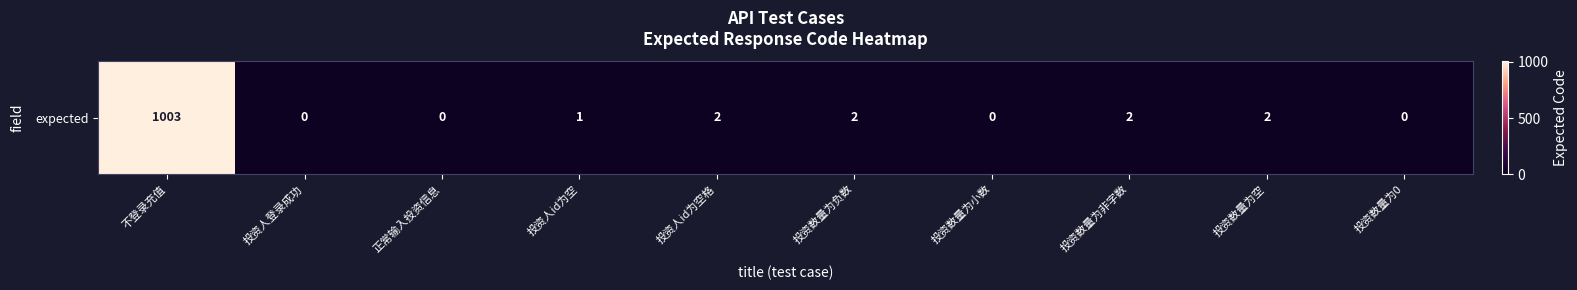

What is the maximum value shown in the chart?

1003